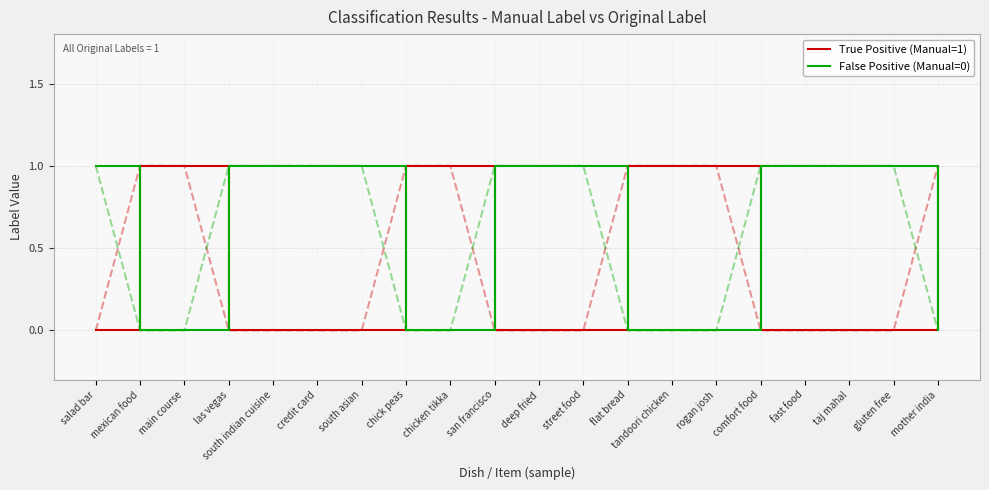

After their last crossing, which series has the higher values: False Positive (Manual=0) or True Positive (Manual=1)?

True Positive (Manual=1)